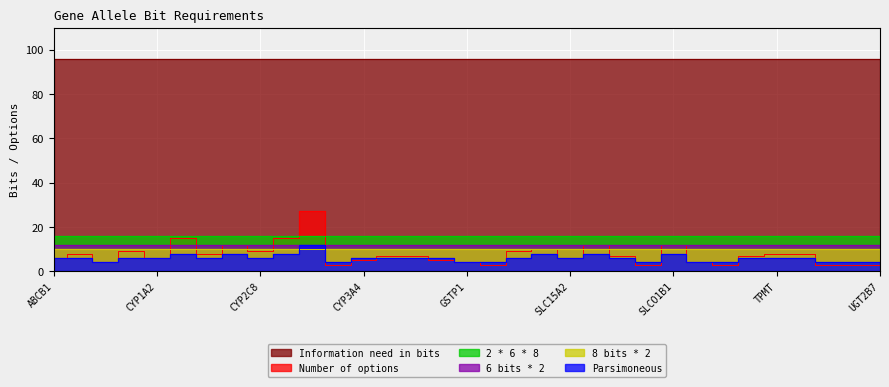

The value of 6 bits * 2 at SLC22A2 is 12. True or false?

True